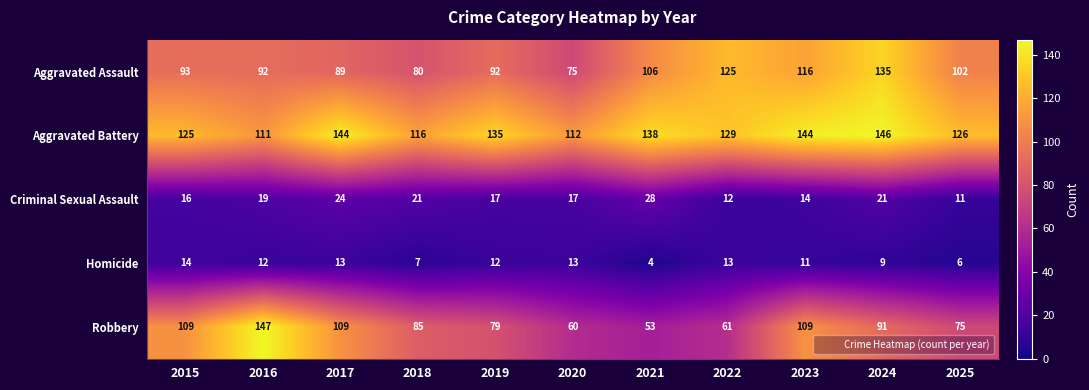

Which series has the largest total across all categories?

Aggravated Battery